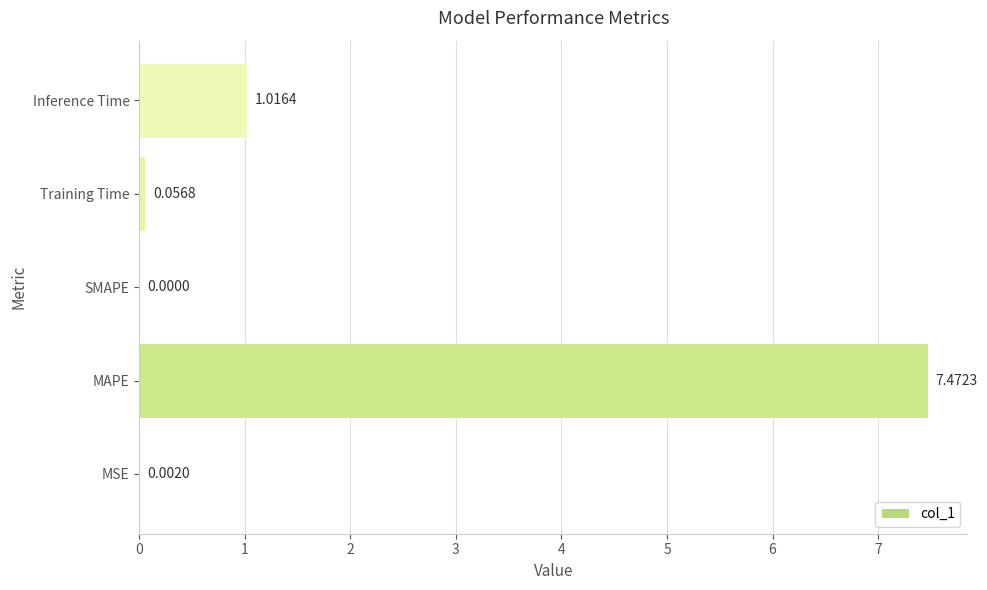

What is the change in value from MAPE to Inference Time?

-6.5